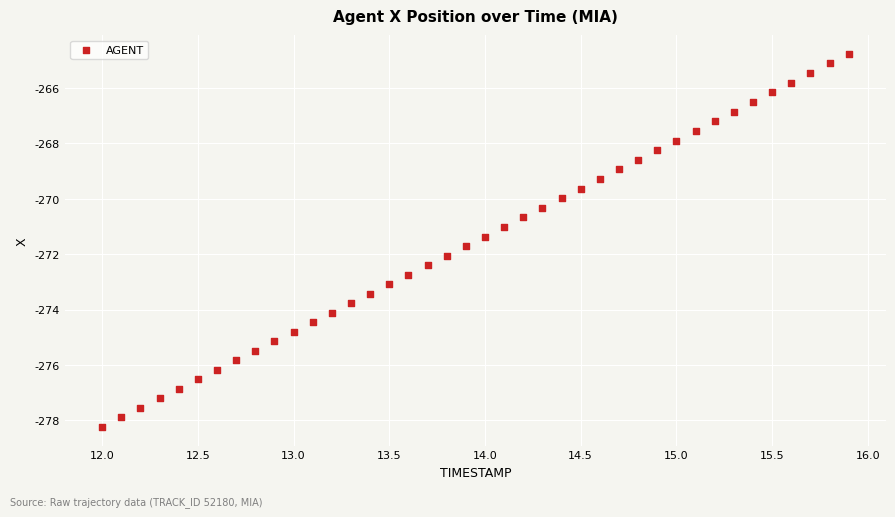

What is the range of X values (max minus min)?

3.9